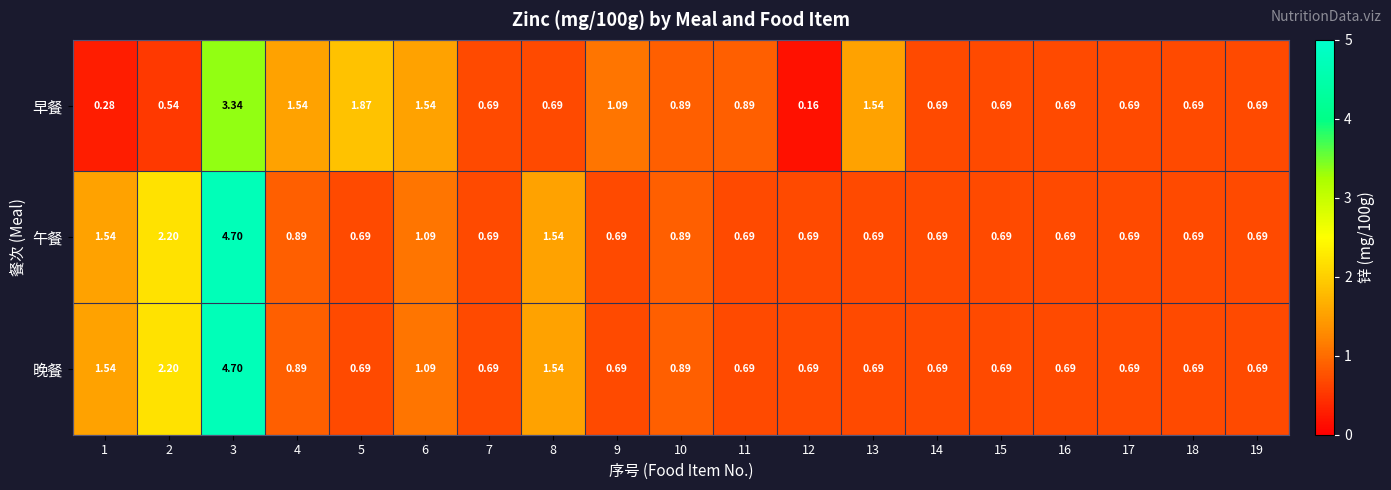

Which series changed the most between 11 and 17?

早餐